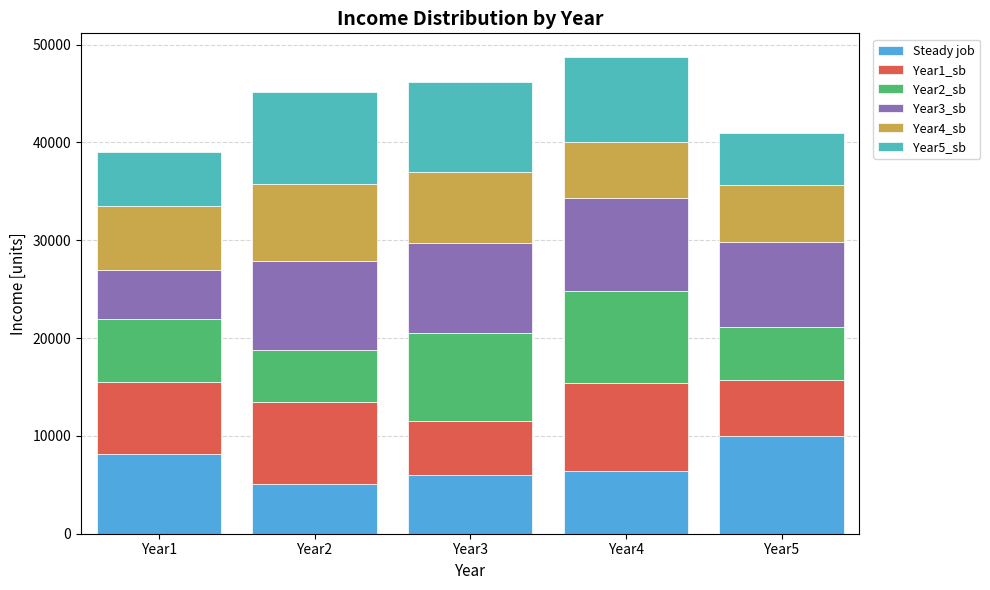

What is the lowest value of the Steady job series?

5113.9